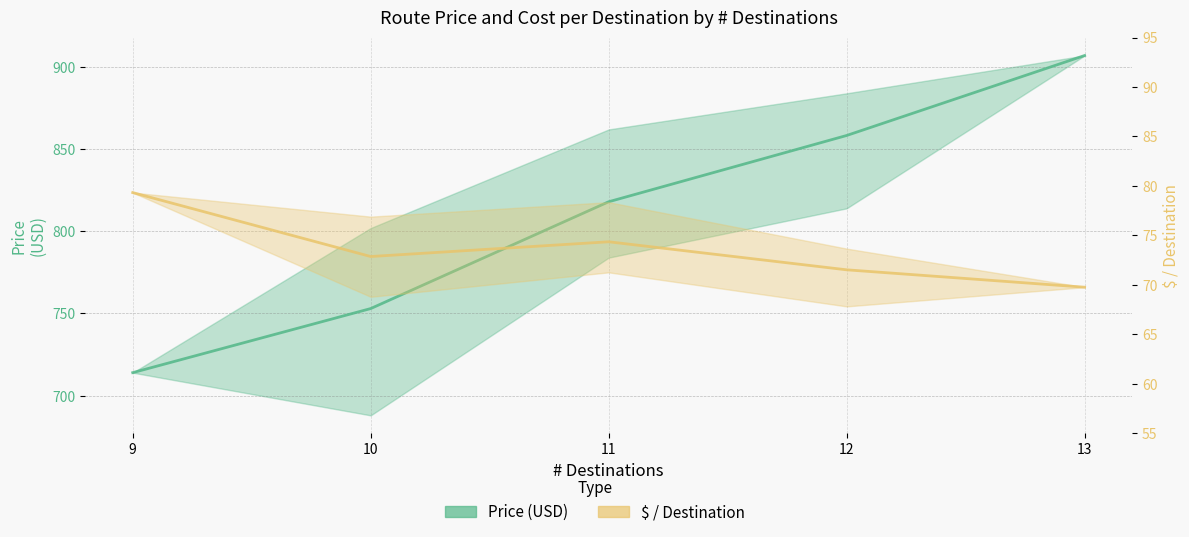

What is the value of the Price (USD) point at the 3rd from the left?

818.0